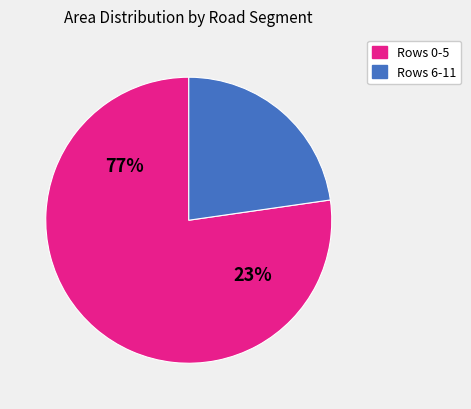

What percentage is NOT represented by Row 8?

96.6%